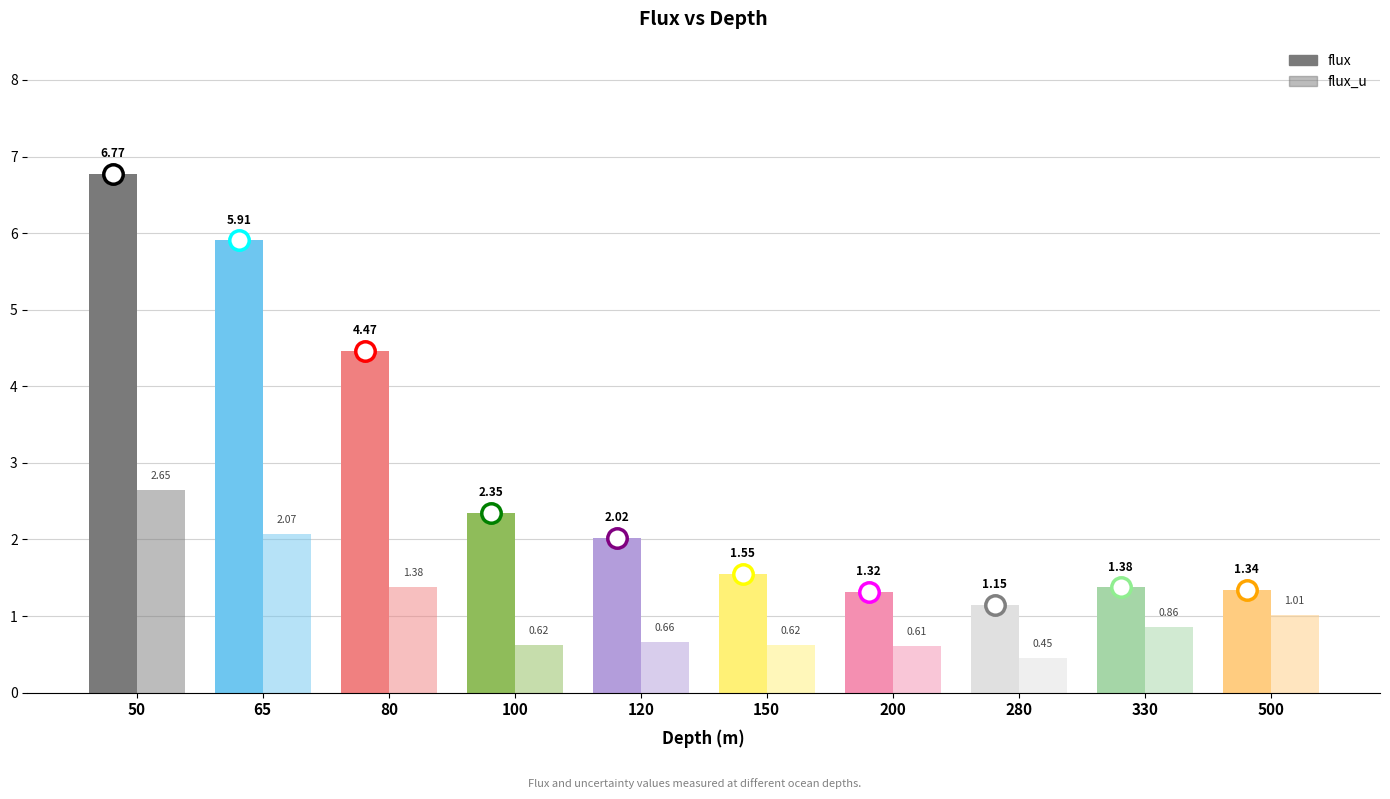

How many distinct data groups are displayed?

2